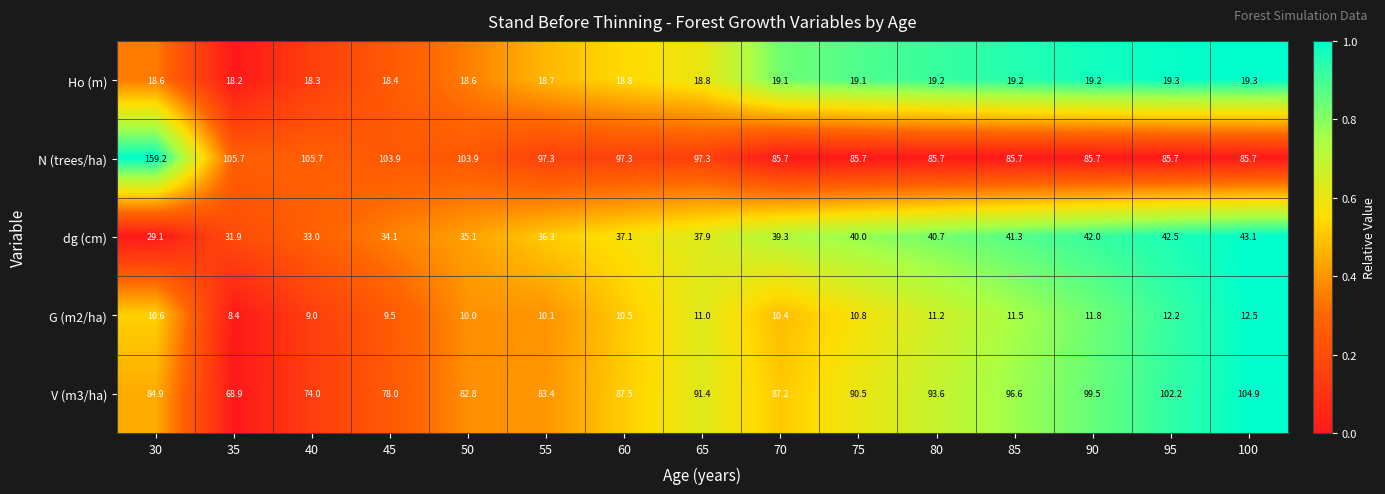

What is the smallest value displayed?

8.4